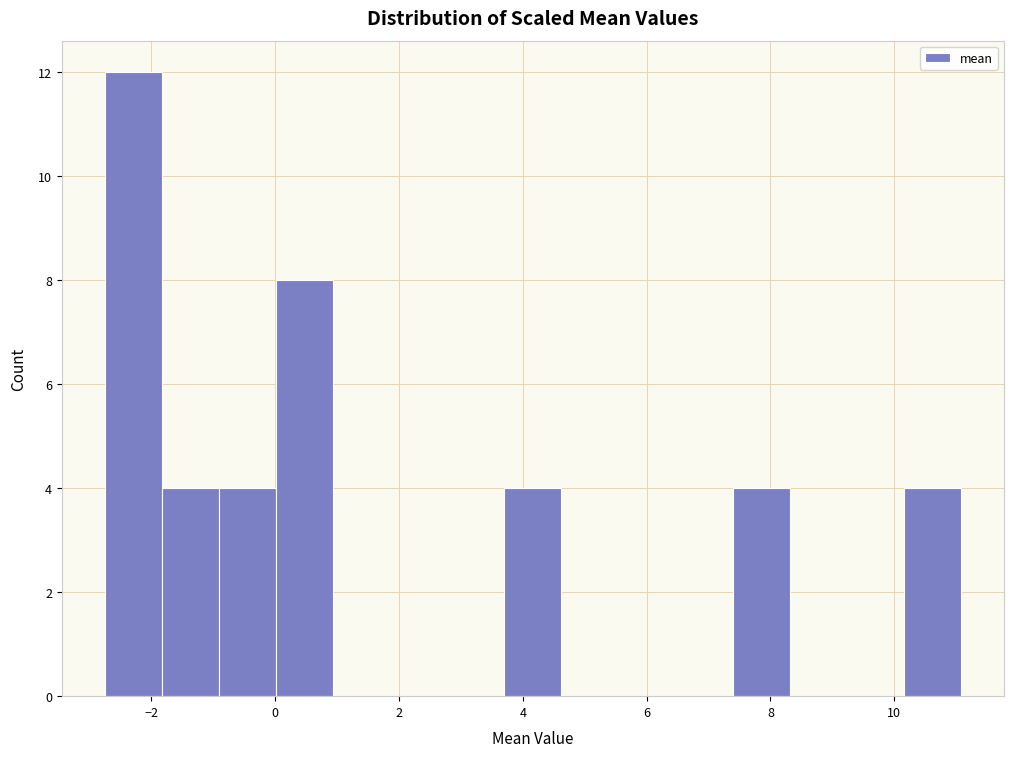

How tall is the bar that spans 7.4 to 8.4 on the x-axis? Neither the bar edges nor the heights are printed on the chart, so give them approximately, as read against the axes.

4